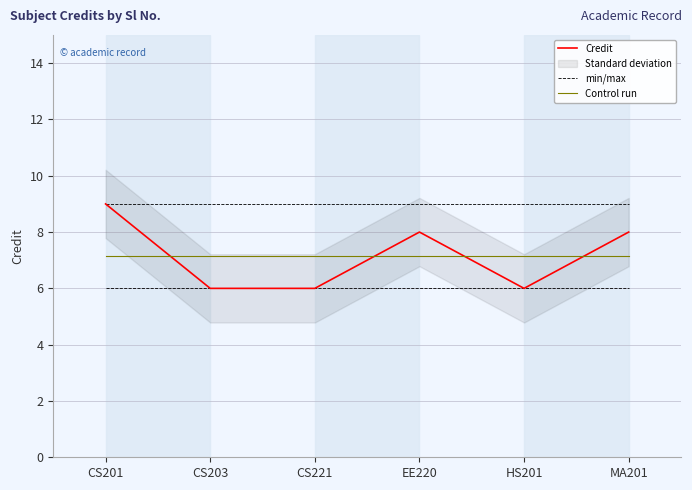

True or false: Control run and Credit cross at least once.

True